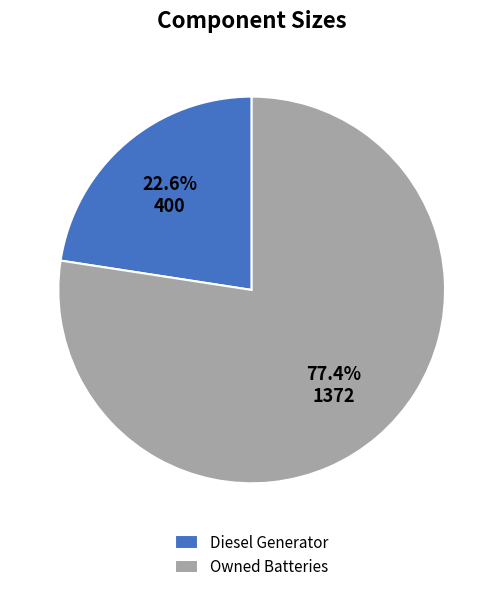

True or false: Diesel Generator accounts for 11% of the total.

False